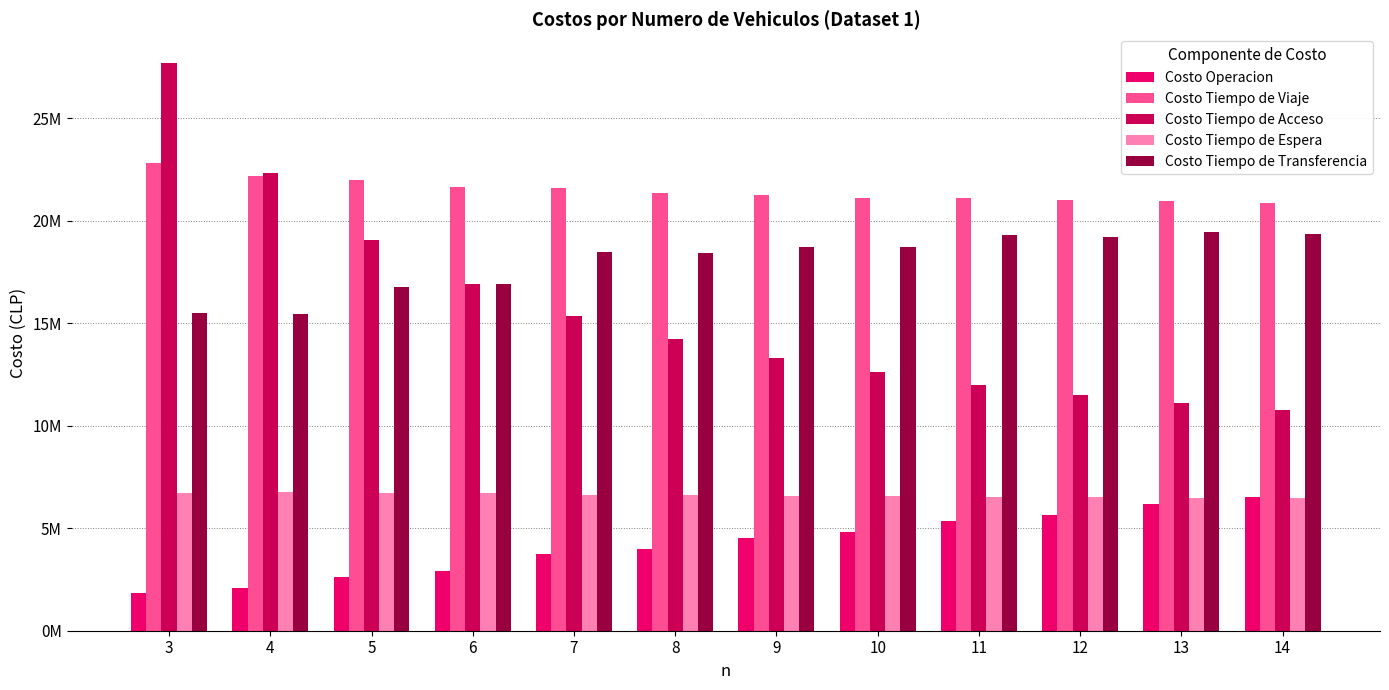

Are the bars grouped side by side (vs. stacked)?

Yes